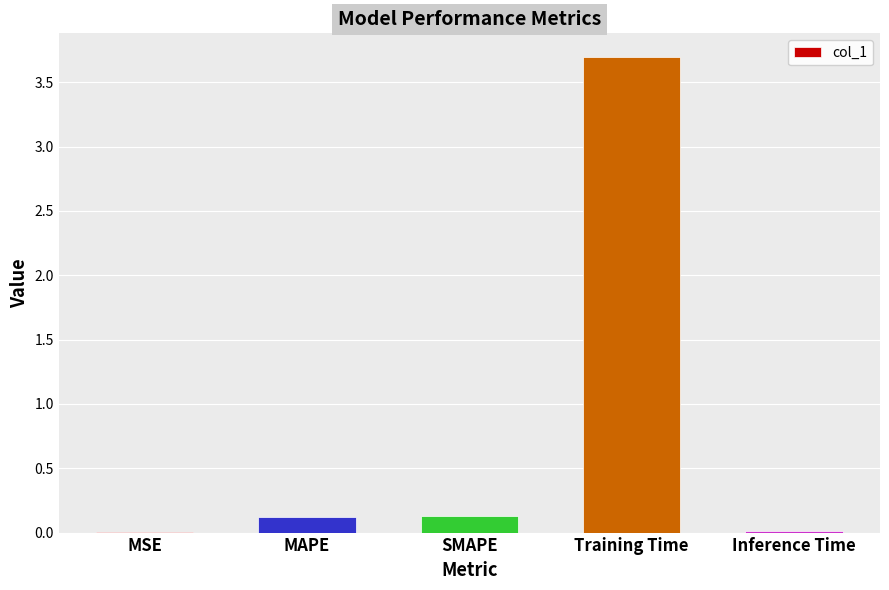

What is the sum of all values?

4.0